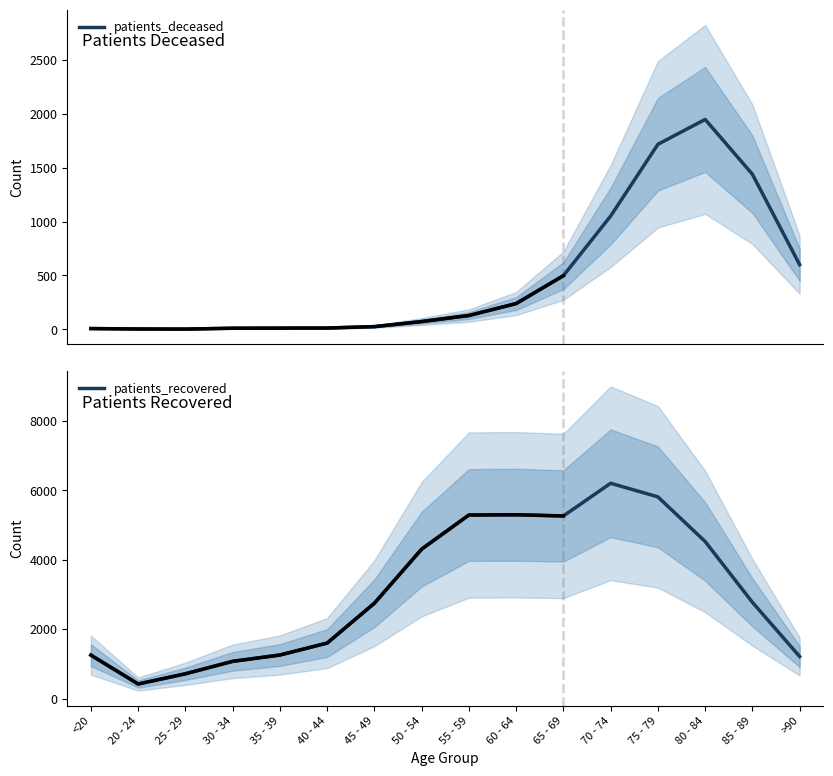

At which category does the chart reach its peak across all series?

70 - 74